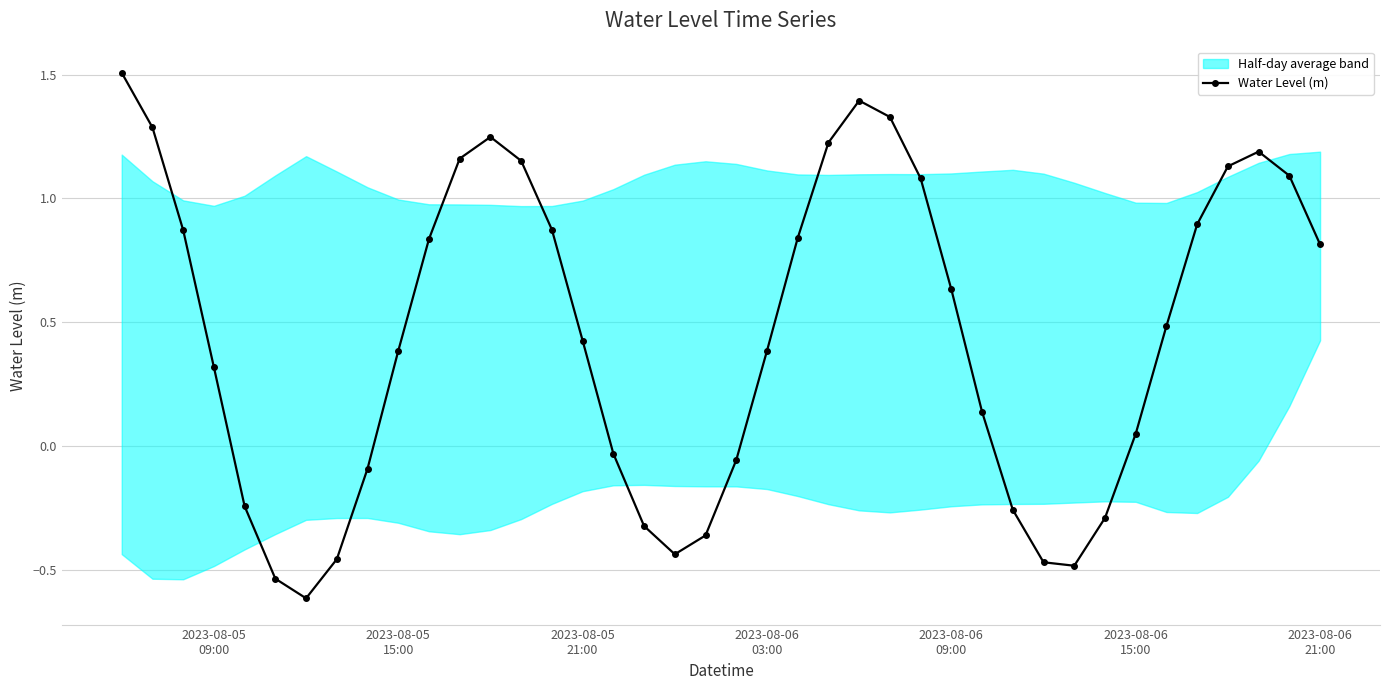

What is the smallest value displayed?

-0.6